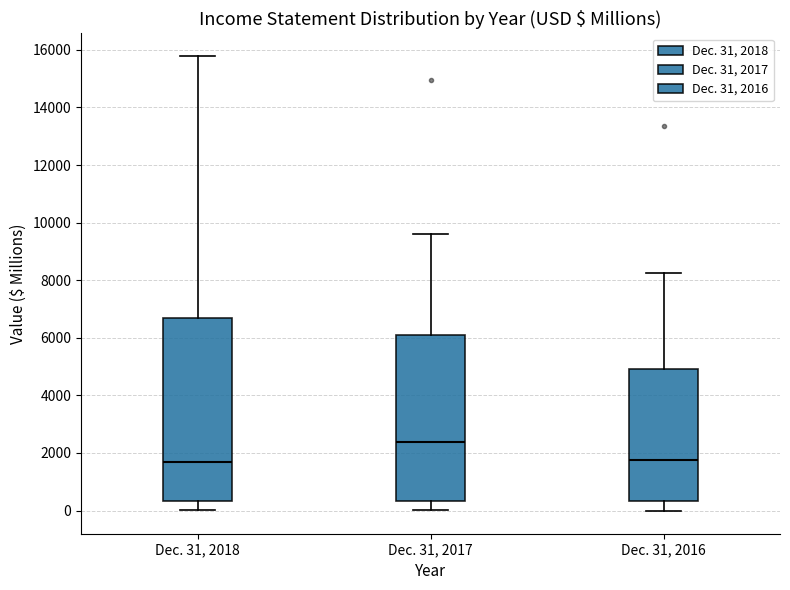

Reading left to right, transcribe this box plot: for each box, give where its median line is, the range the box spans, and where its two whiskers end, as read against the y-axis. The values are not printed on the chart, so give them approximately, as read against the axis.

Dec. 31, 2018: median 1600, box 400 to 6600, whiskers 0 to 15800
Dec. 31, 2017: median 2400, box 400 to 6000, whiskers 0 to 9600
Dec. 31, 2016: median 1800, box 400 to 5000, whiskers 0 to 8200